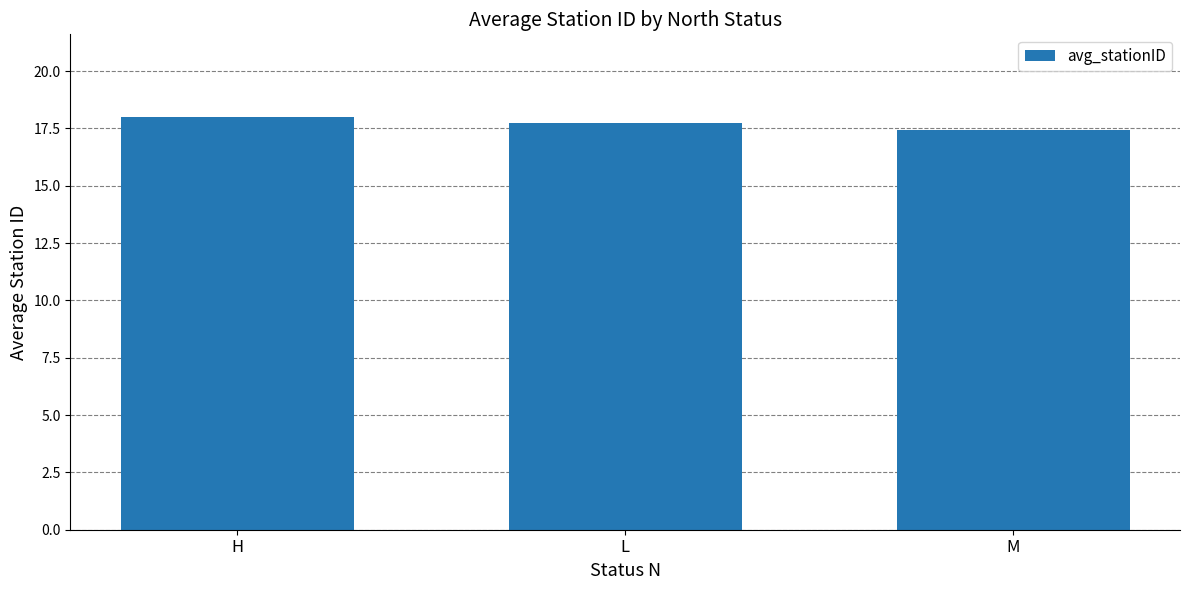

Reading right to left, what are all the values shown in this chart?

17.4	17.7	18.0